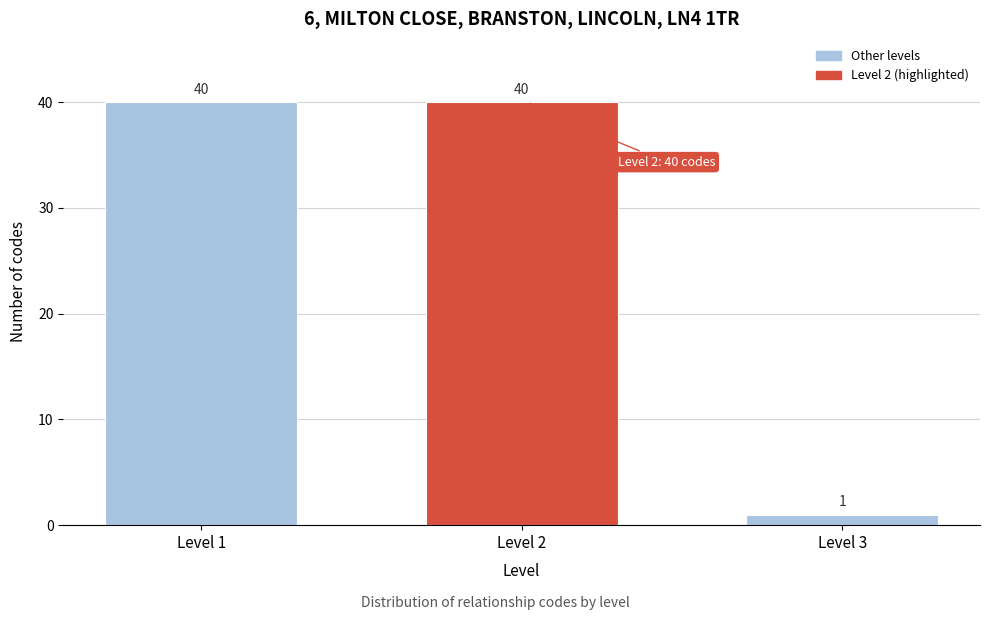

Reading left to right, list all the values displayed in this chart.

Level 1=40	Level 2=40	Level 3=1